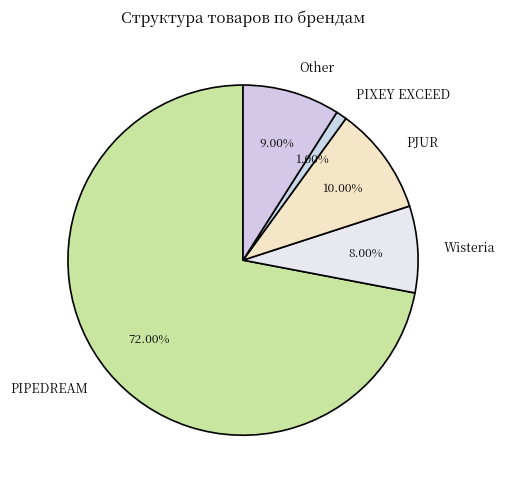

The PIXEY EXCEED slice represents 11% of the pie. True or false?

False